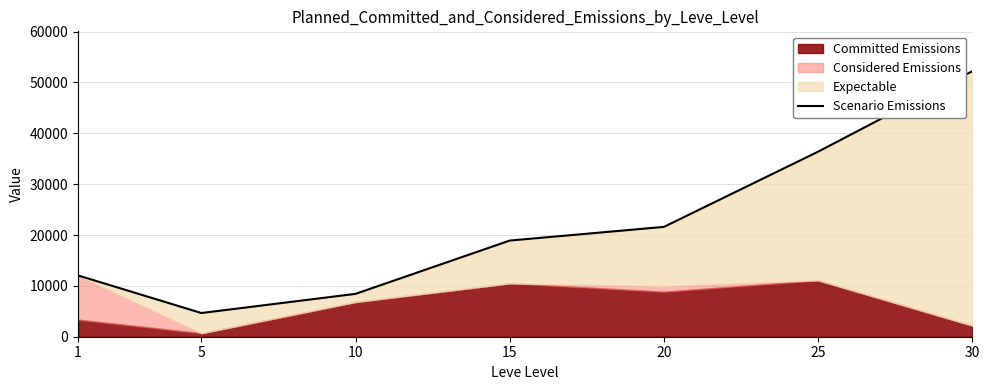

What is the minimum value shown in the chart?

4660.0